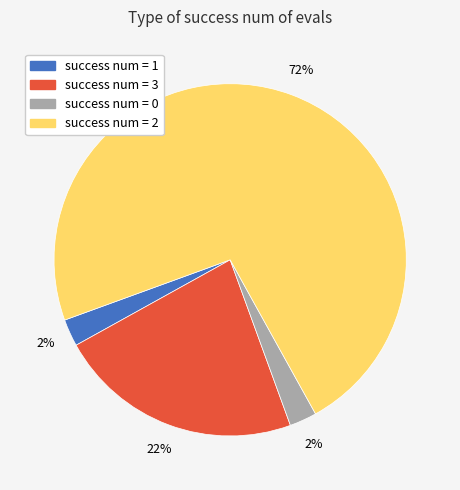

To the nearest percent, what is the average slice percentage?

25%